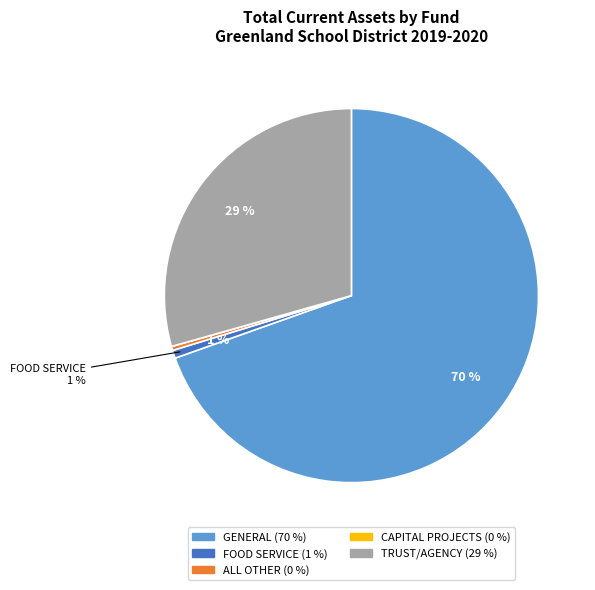

To the nearest percent, what is the difference between the largest and smallest slice percentages?

70%